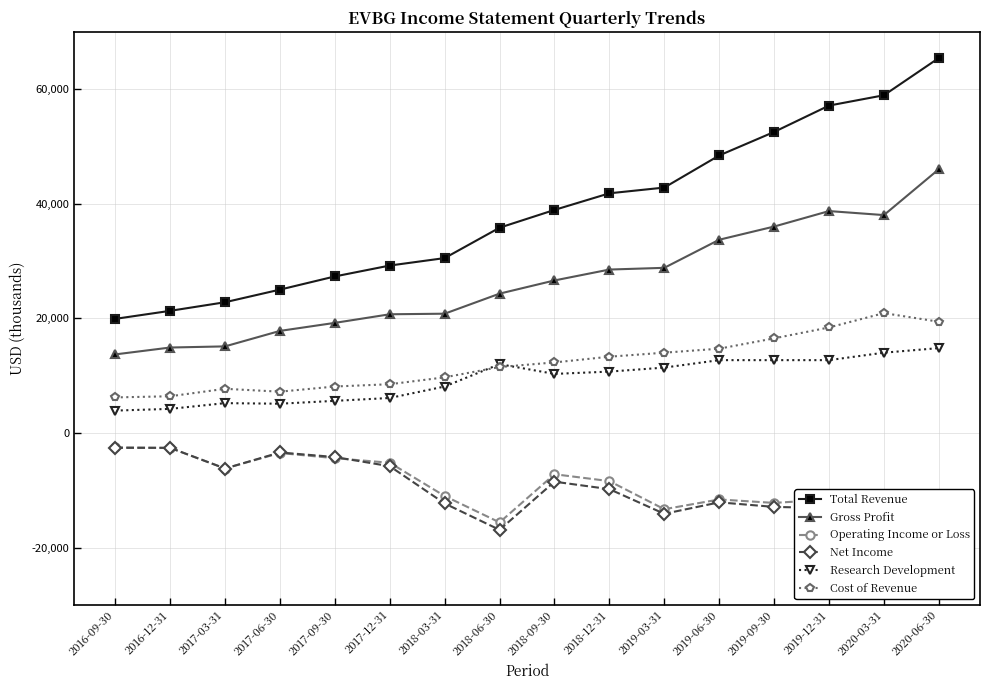

What is the value of the Gross Profit point at the 7th from the left?

20800